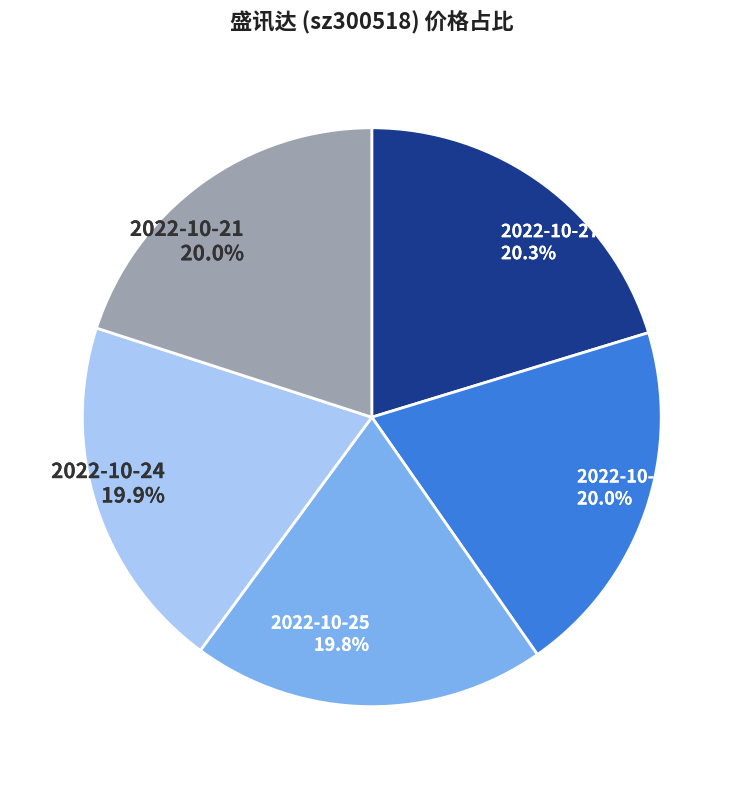

How many slices are in this pie chart?

5